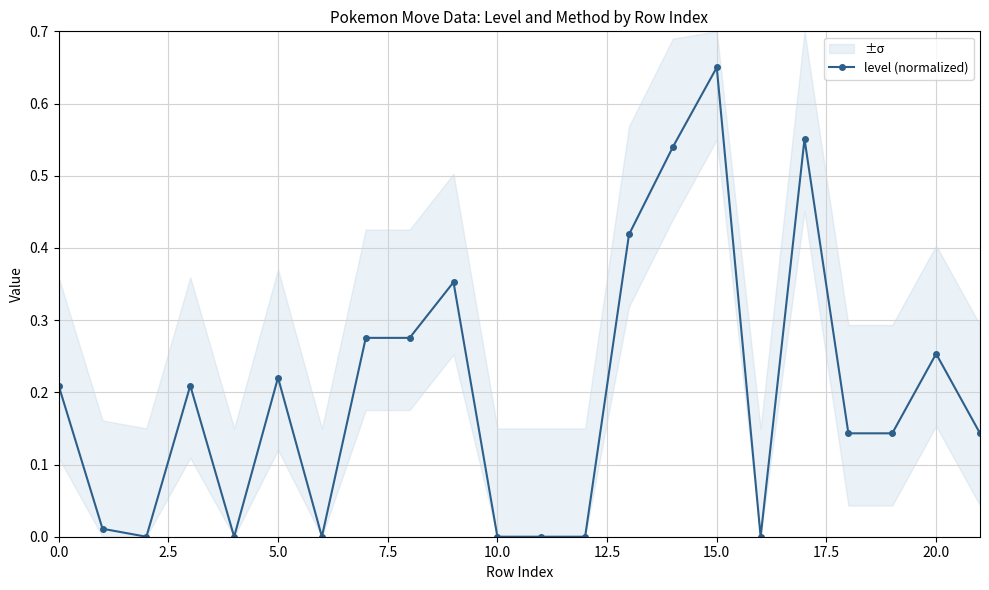

Which category has the highest value in the level (normalized) series?

15.0